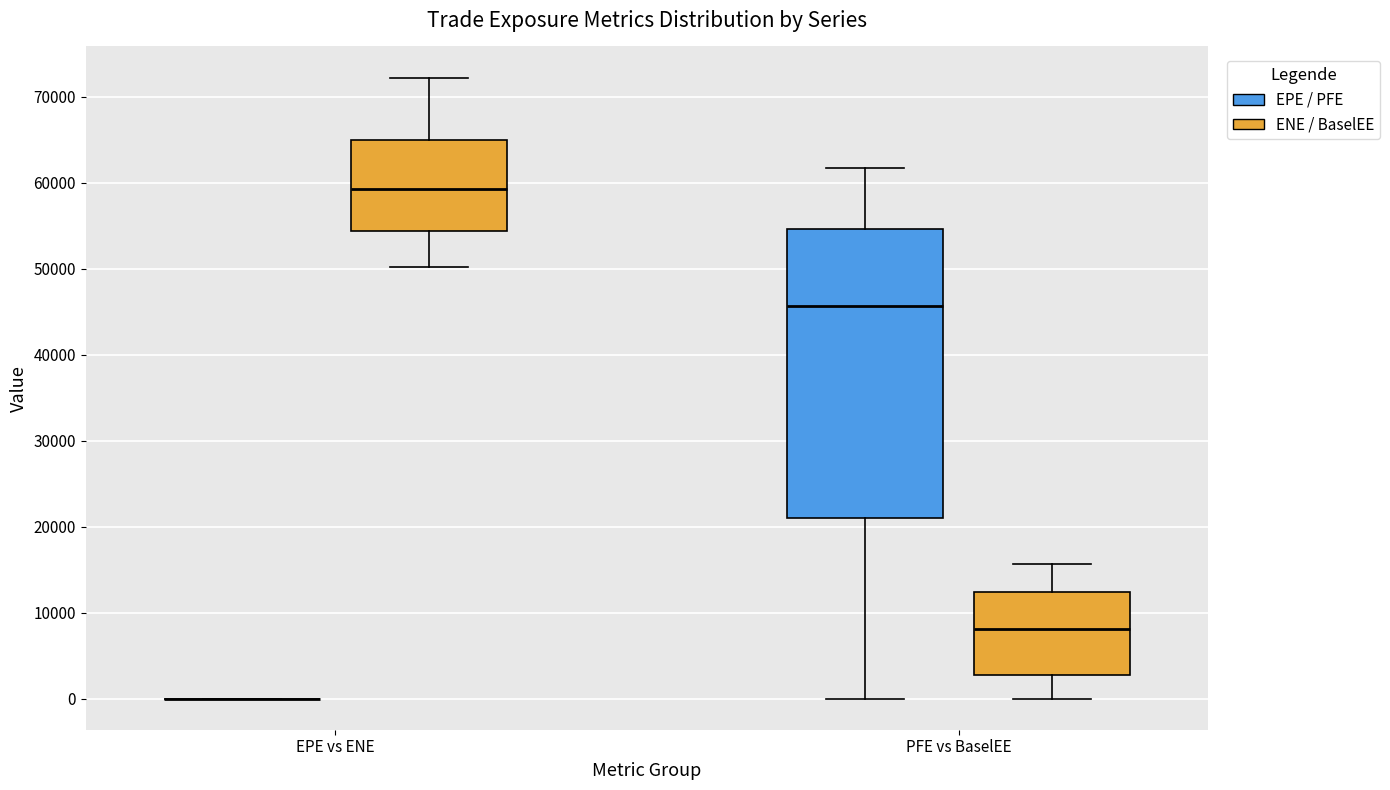

Where does the median line of the box for EPE vs ENE (ENE / BaselEE) sit on the y-axis? The values are not printed on the chart, so give them approximately, as read against the axis.

59000